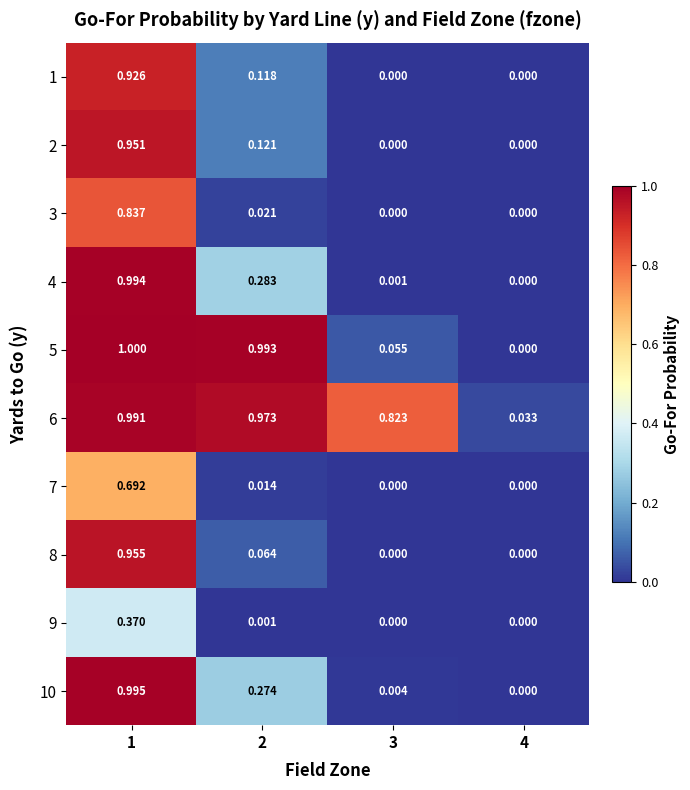

Is the value of 5 at 4 greater than the value of 3 at 2?

No